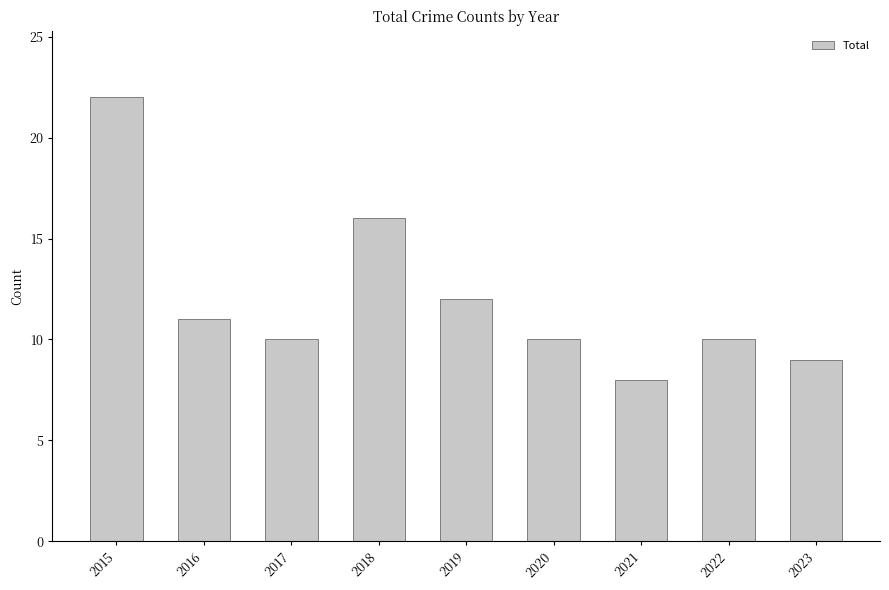

What is the value of the 5th bar from the left?

12